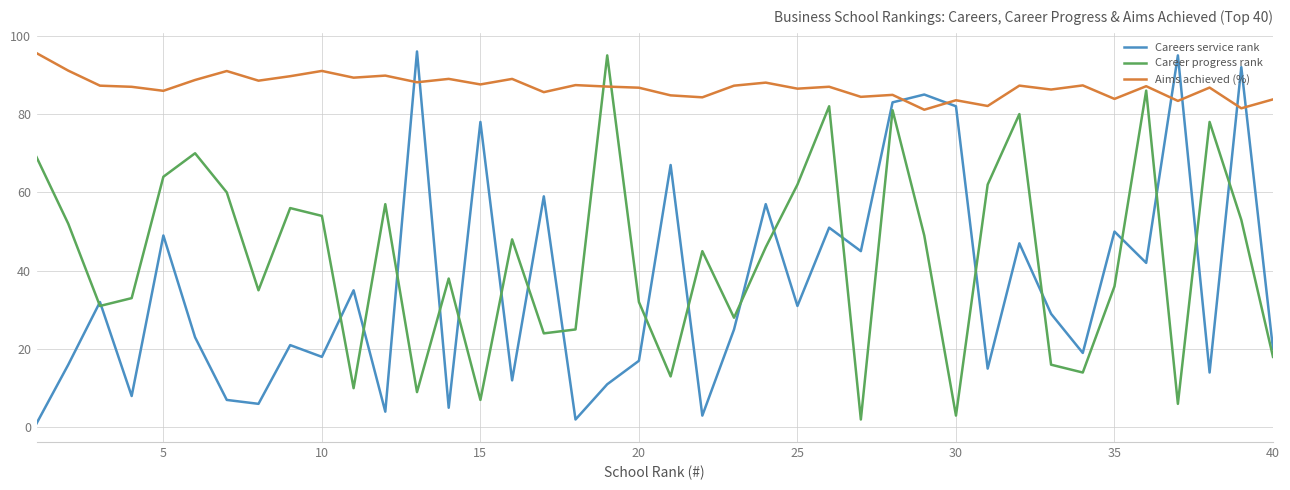

How many intersections are there between Careers service rank and Aims achieved (%)?

8